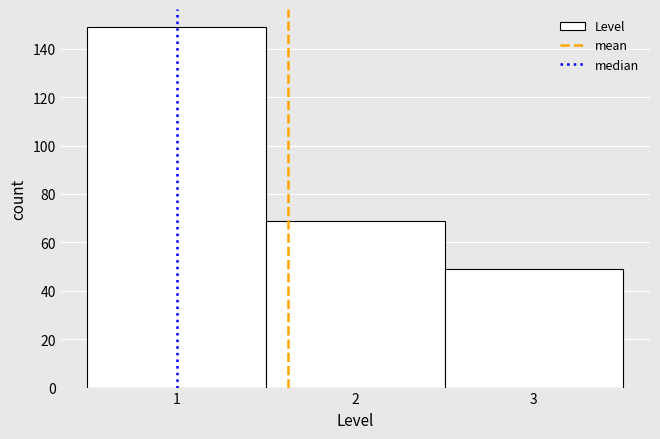

Which range on the x-axis has the tallest bar?

0.5 to 1.5